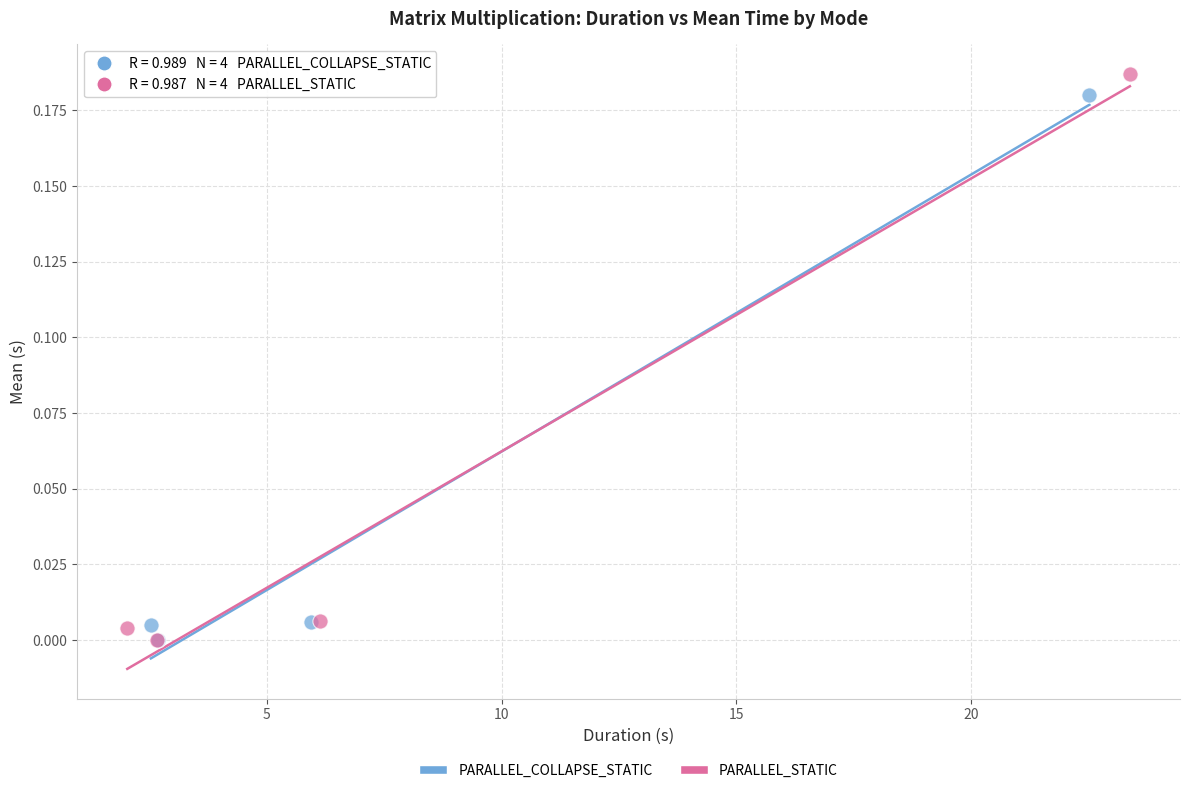

Which series has the widest spread of Y values?

PARALLEL_STATIC